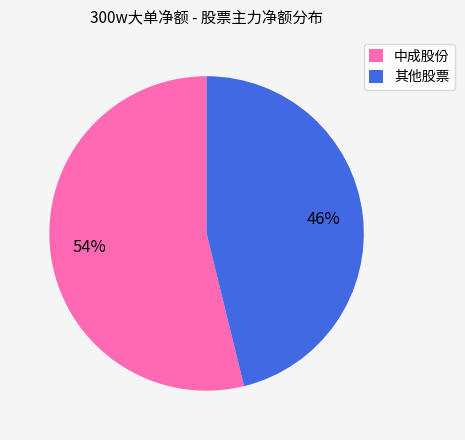

Is the sum of 其他股票 and 中成股份 greater than half?

Yes